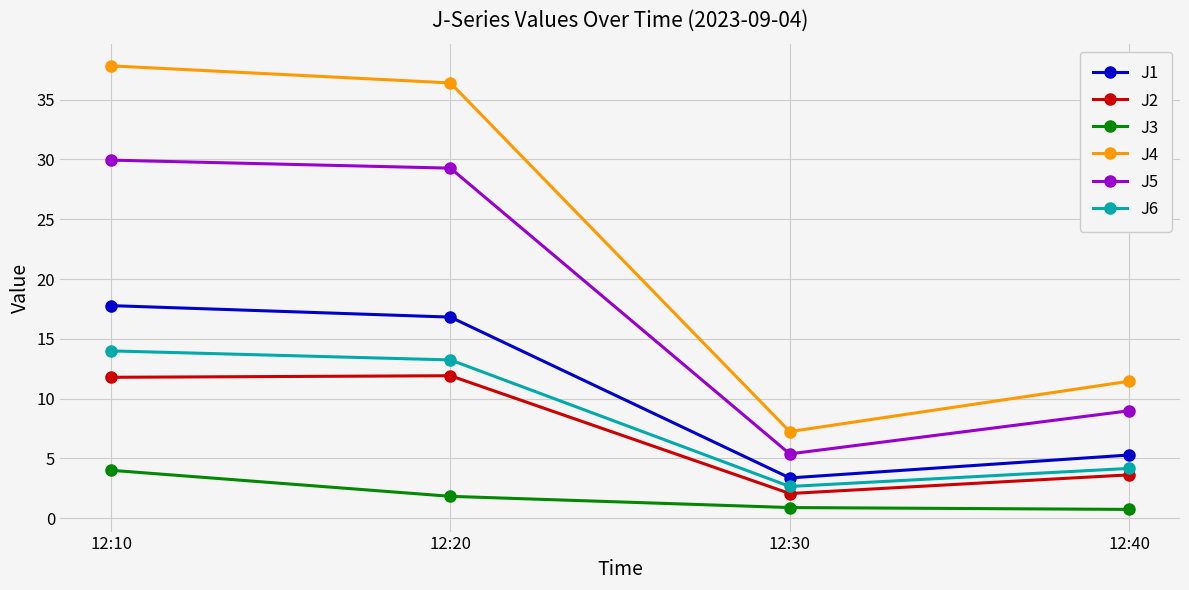

What is the sum of all J1 values?

43.2